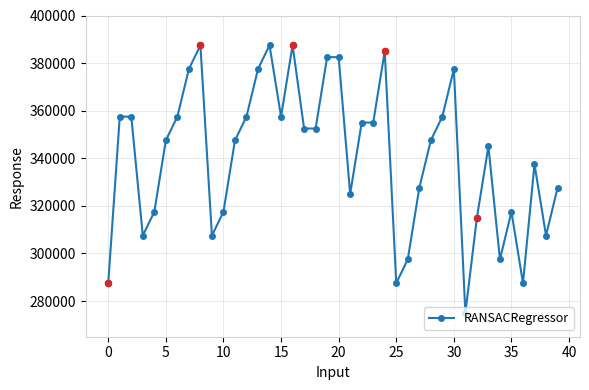

What is the sum of all values?

13632500